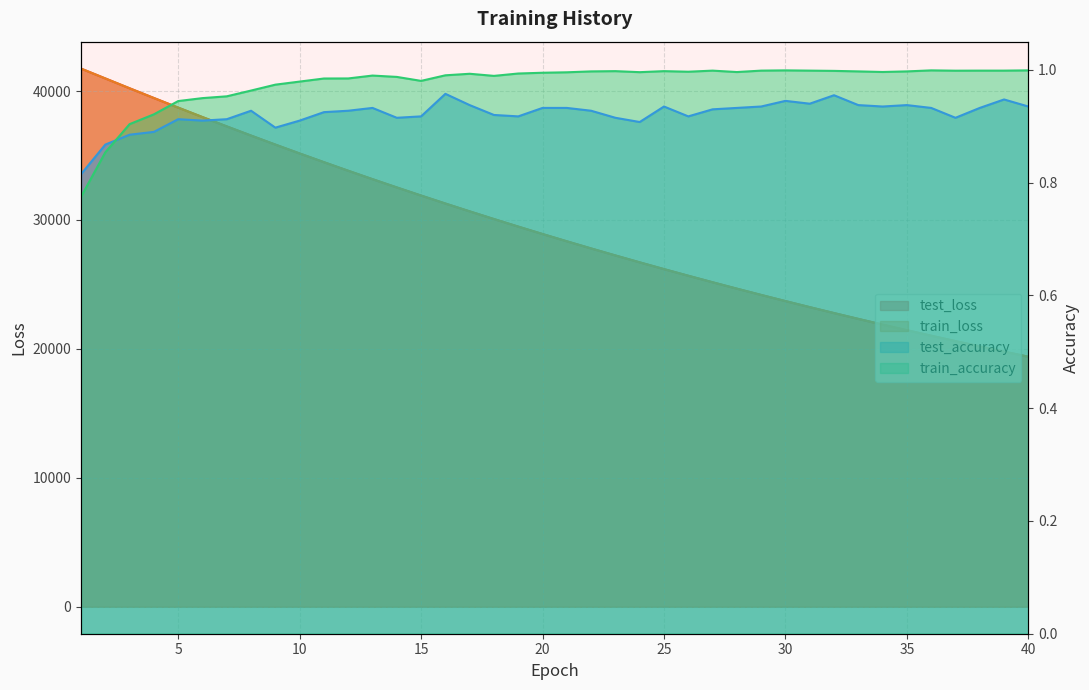

Between 3 and 18, which series saw the biggest shift?

train_loss